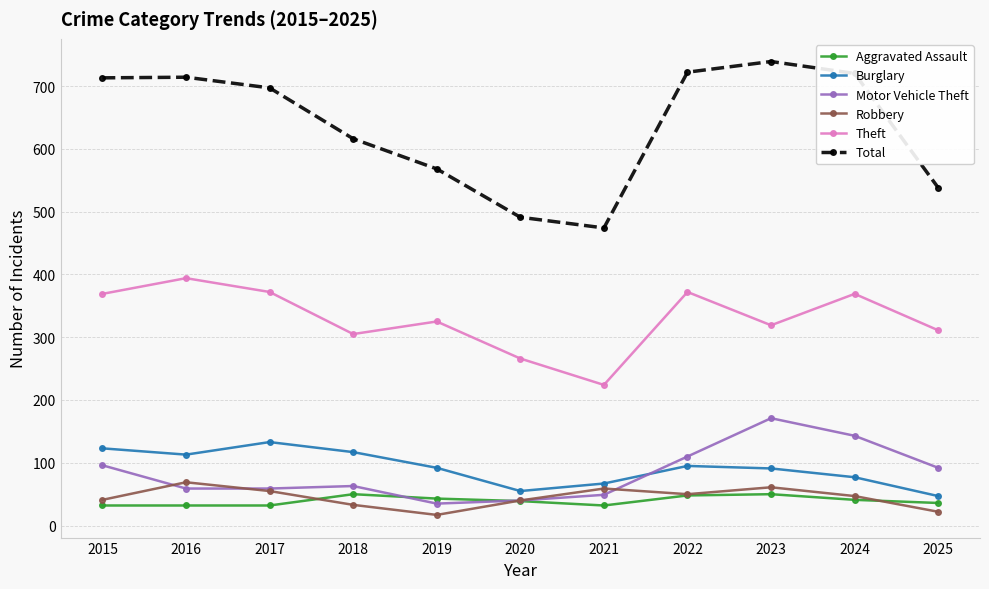

How many data points does each series have?

11